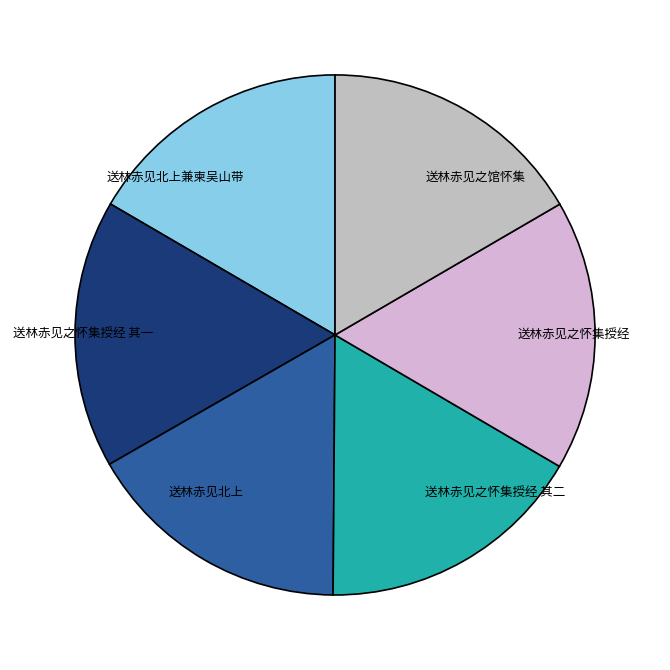

Is there a majority slice in this chart?

No